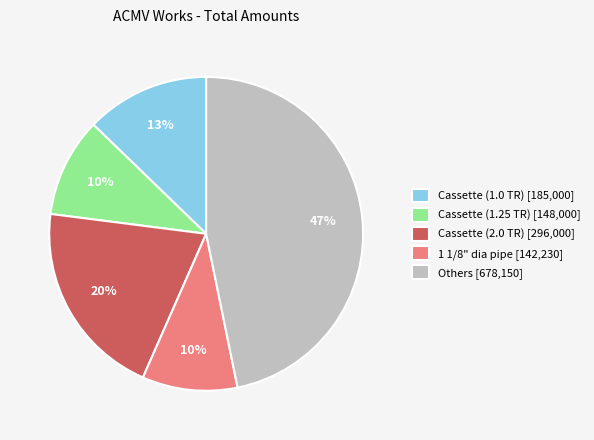

Between Others [678,150] and Cassette (2.0 TR) [296,000], which is larger?

Others [678,150]